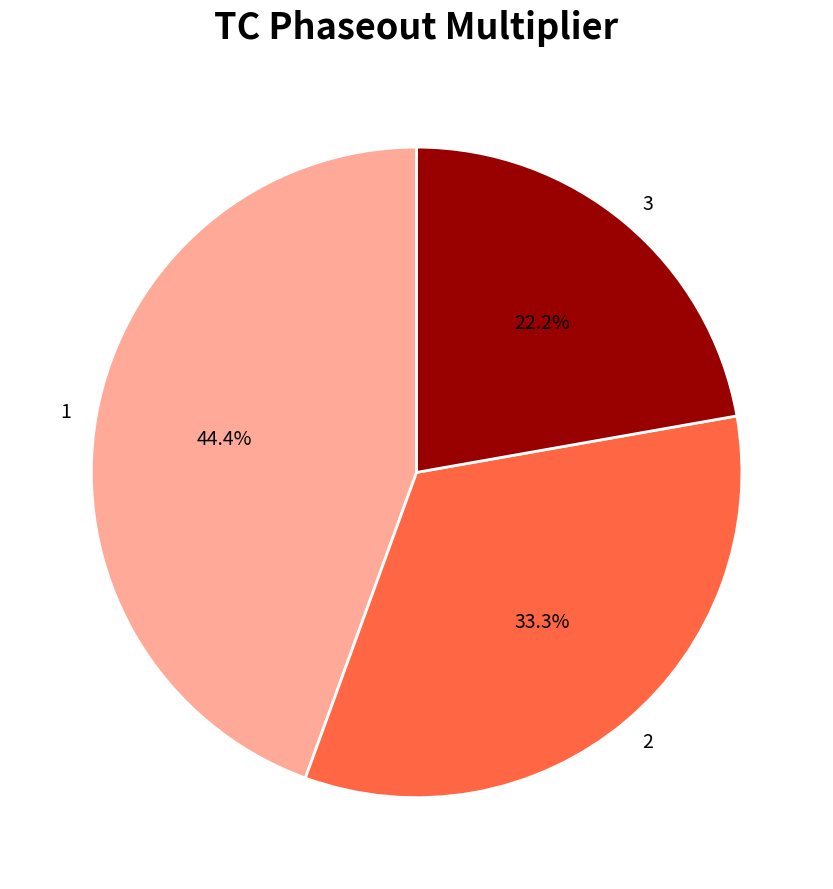

Combined, do 1 and 2 account for over 50%?

Yes